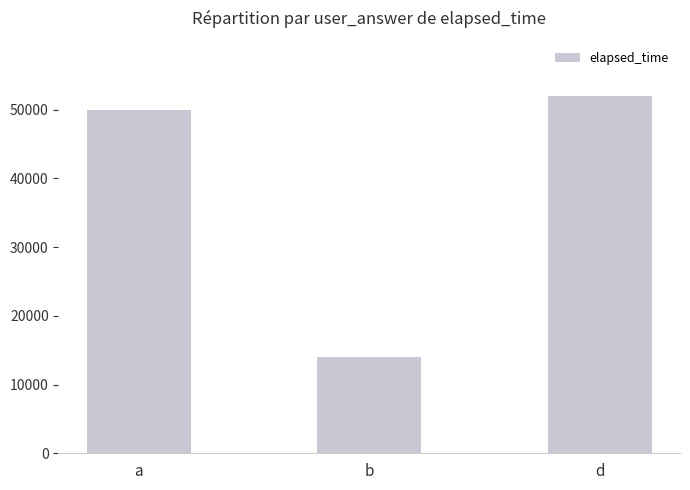

What is the label of the 1st bar from the left?

a